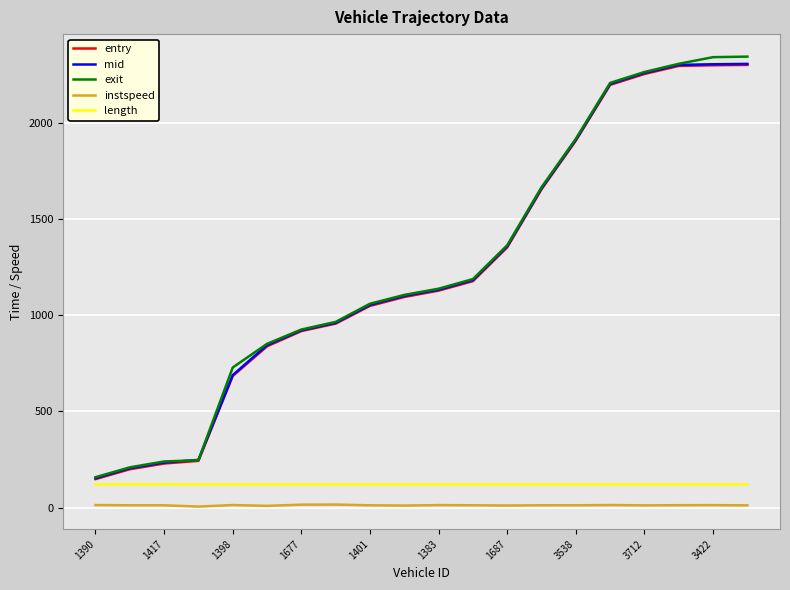

Which series has the widest spread of values?

exit